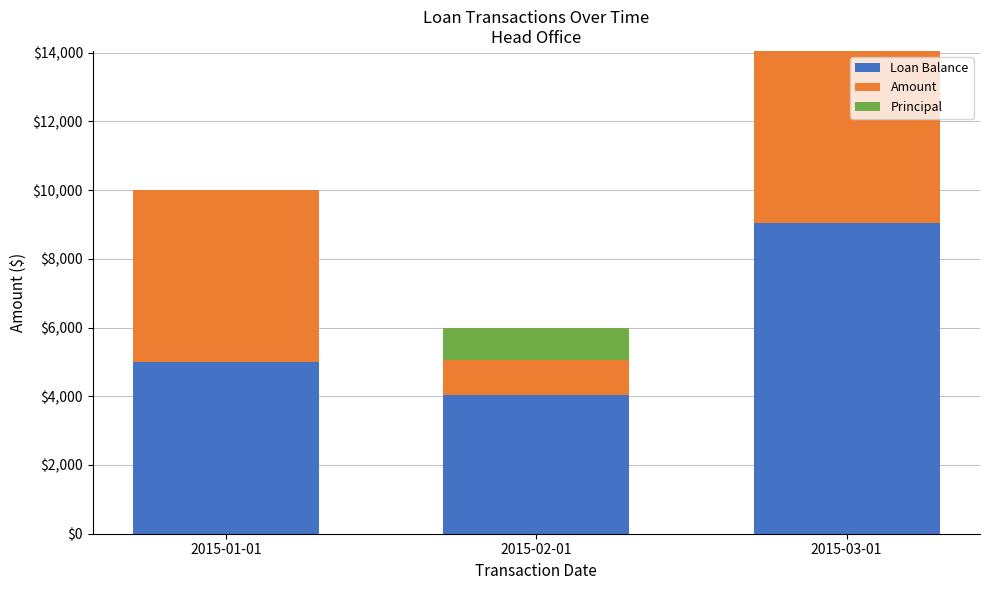

At which label does Loan Balance reach its peak?

2015-03-01